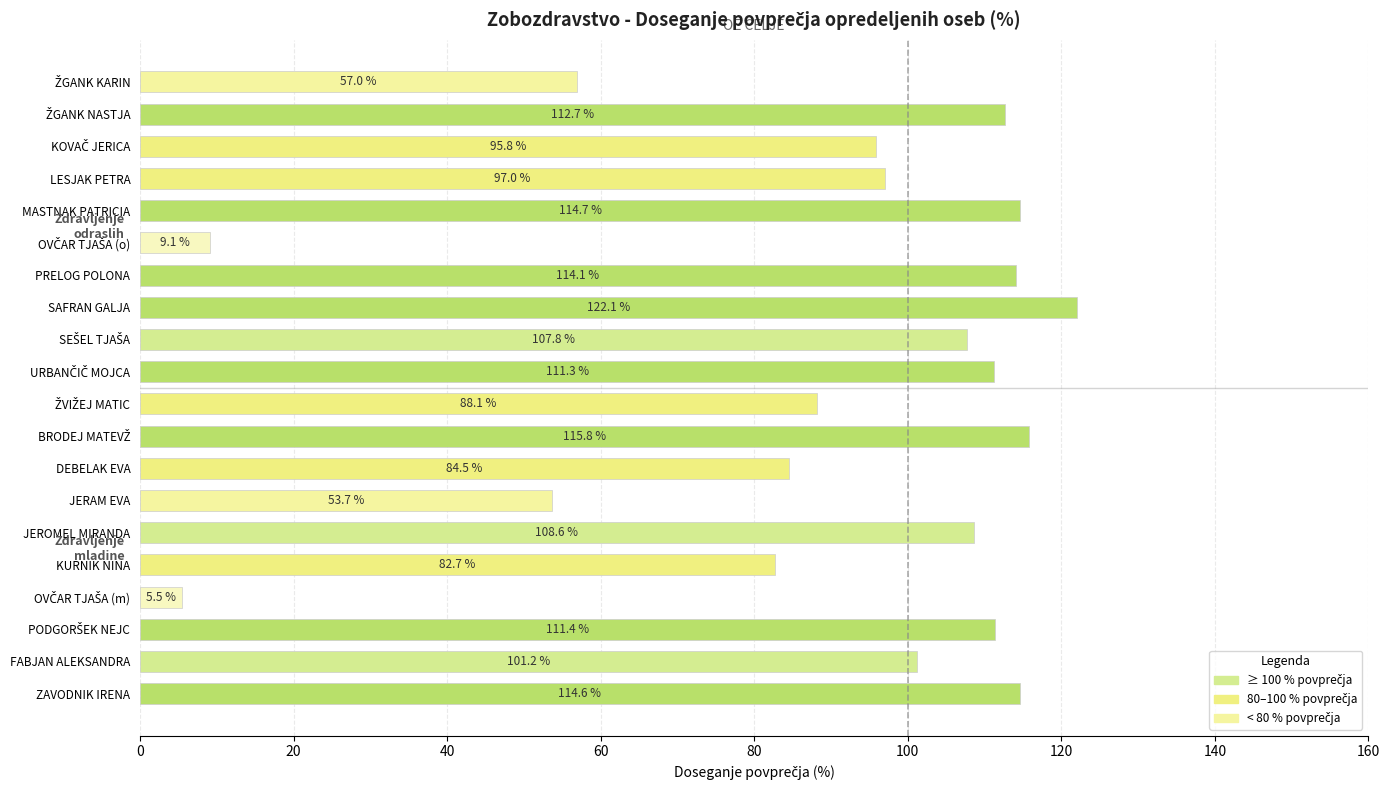

The value at MASTNAK PATRICIA is 23.8. True or false?

False